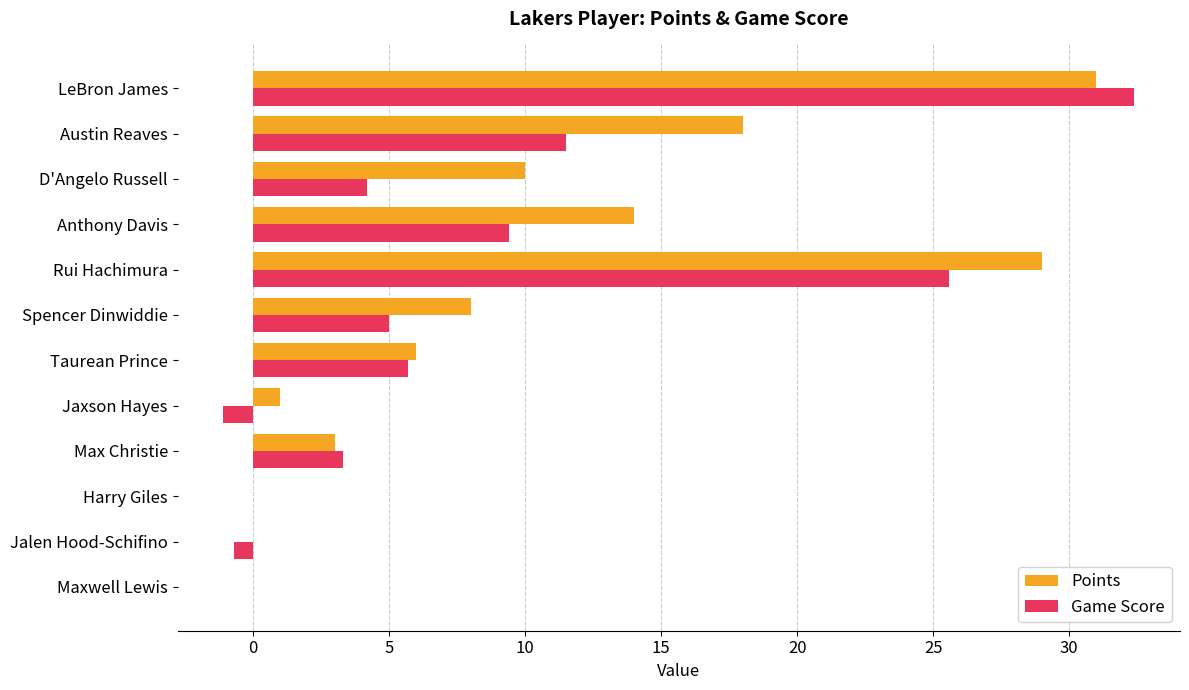

The value of Game Score at Maxwell Lewis is 0.0. True or false?

True